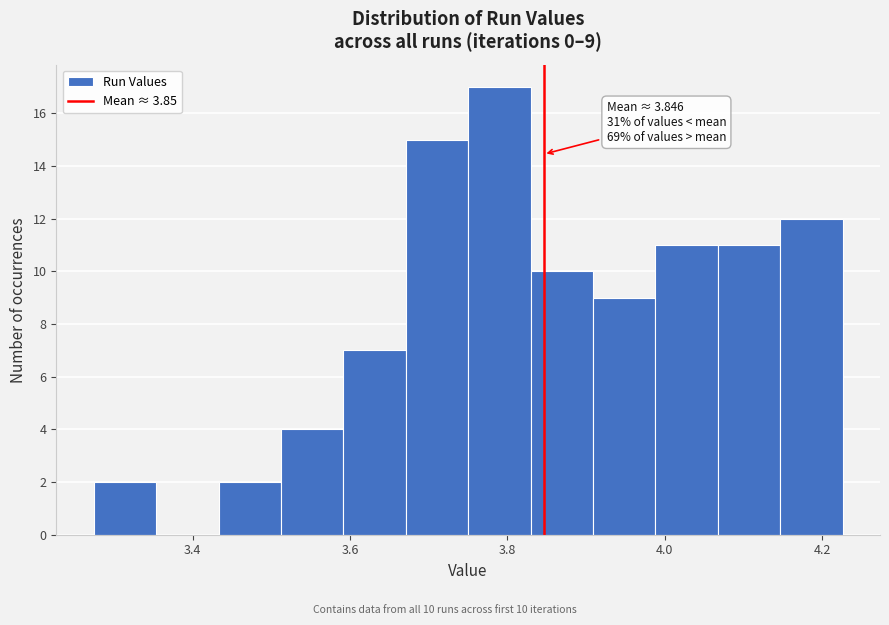

Read against the x-axis, roughly where is the centre of the tallest bar?

3.78